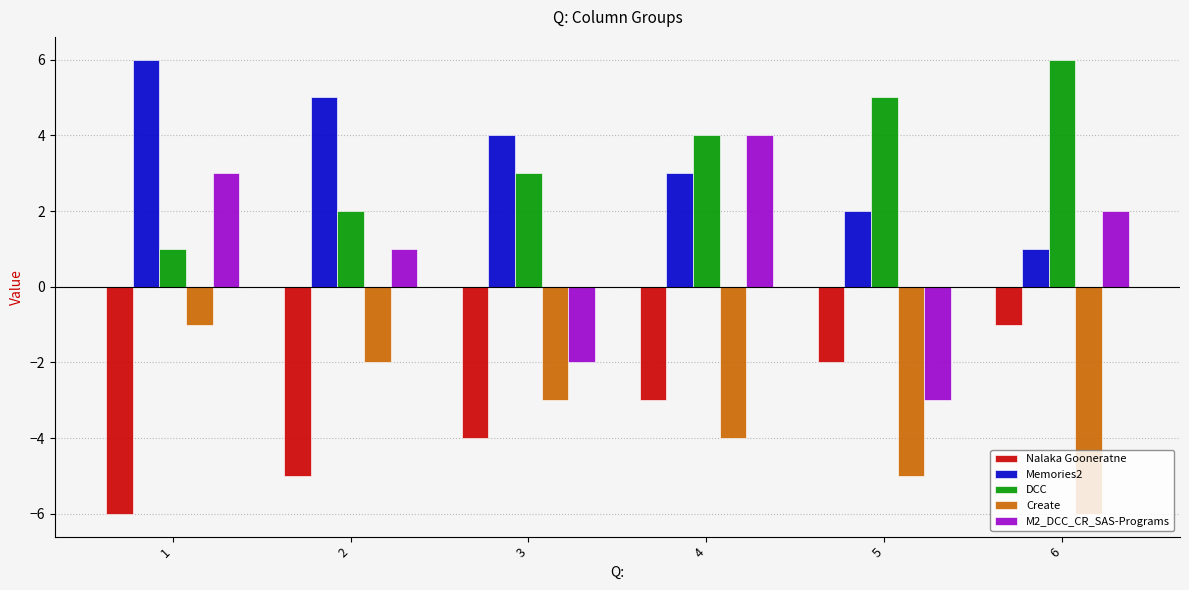

Is the value of Memories2 at 2 greater than the value of M2_DCC_CR_SAS-Programs at 2?

Yes